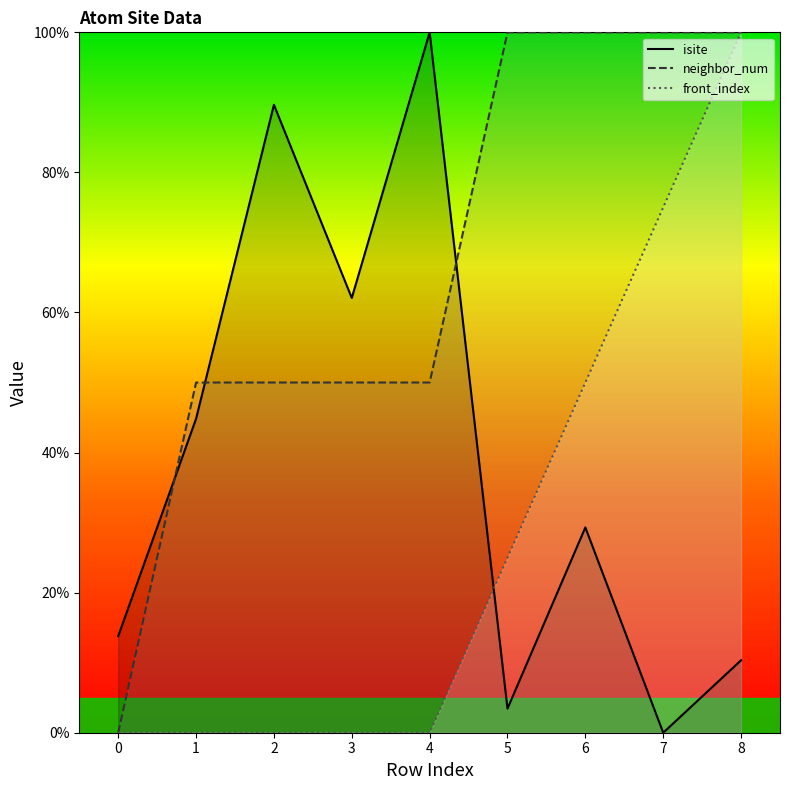

What is the value of the isite point at the 6th from the left?

3.4